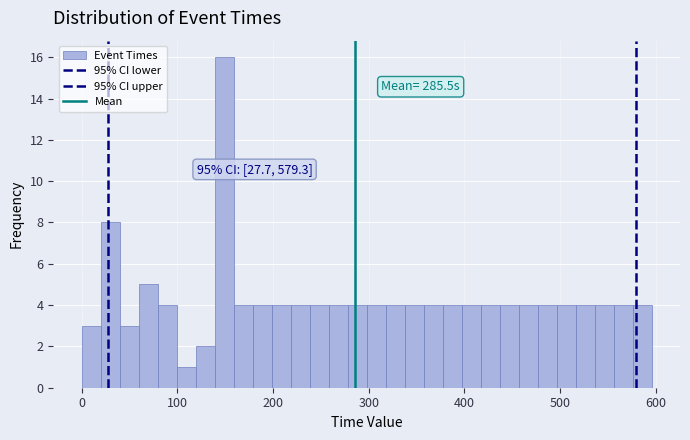

Around what value on the x-axis is the tallest bar? Give the approximate position of its centre, as read against the axis.

150